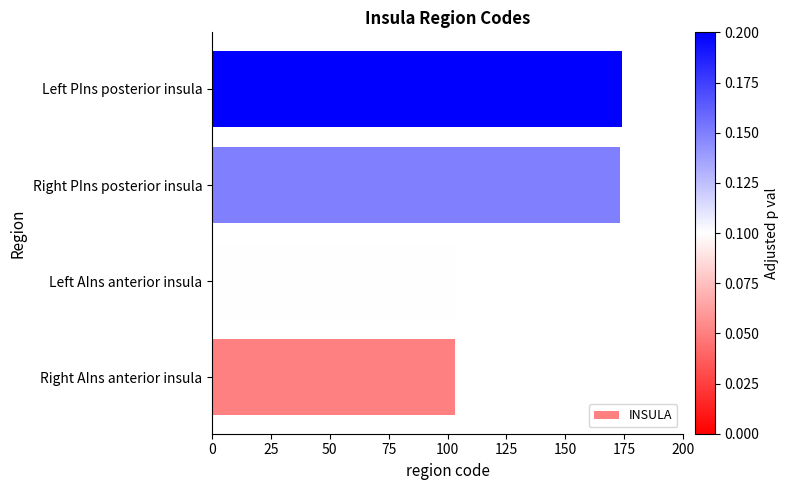

Between Right AIns anterior insula and Left PIns posterior insula, which is larger?

Left PIns posterior insula